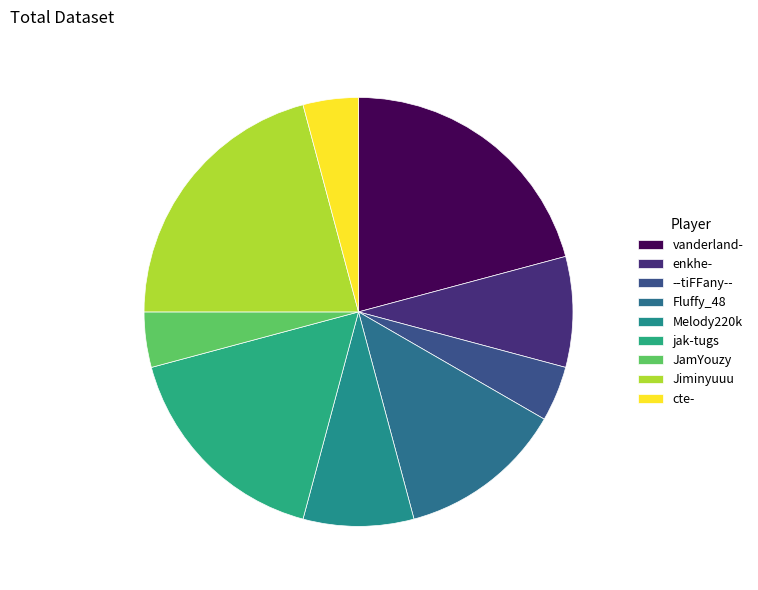

How many segments does this pie chart have?

9